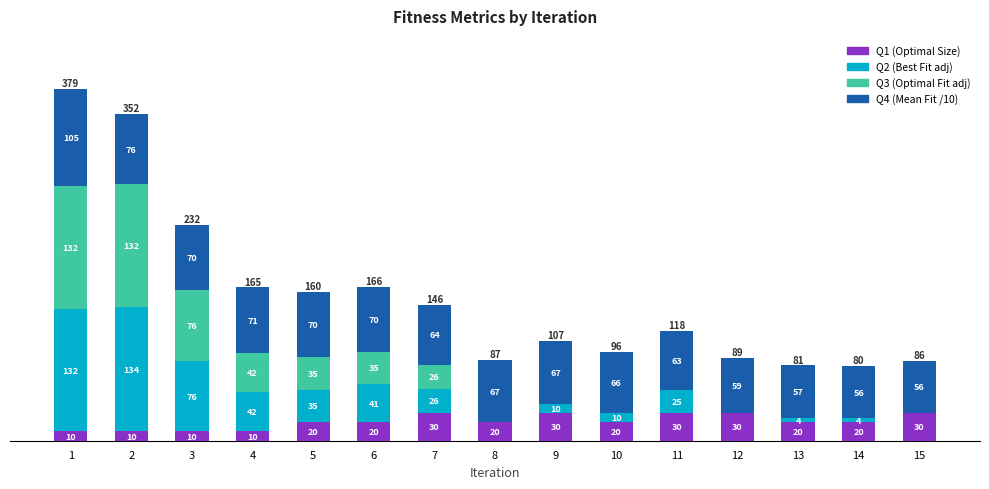

What are all the series names shown in the legend?

Q1 (Optimal Size), Q2 (Best Fit adj), Q3 (Optimal Fit adj), Q4 (Mean Fit /10)